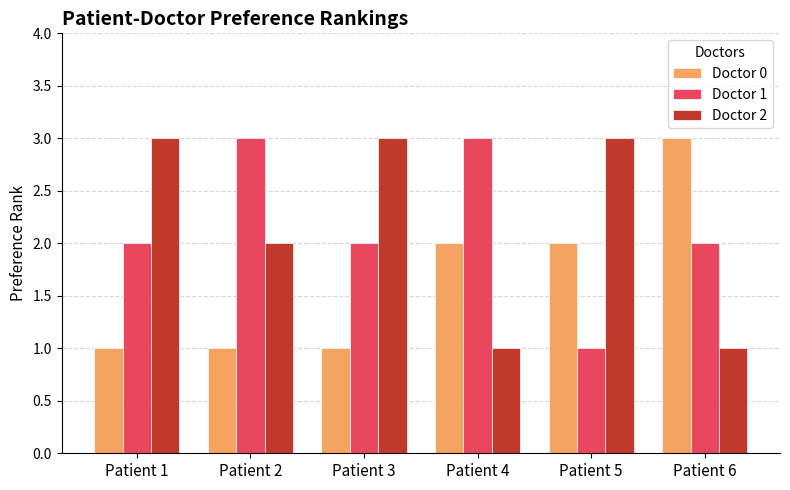

Count the Doctor 0 values in the range 1 to 2.

5